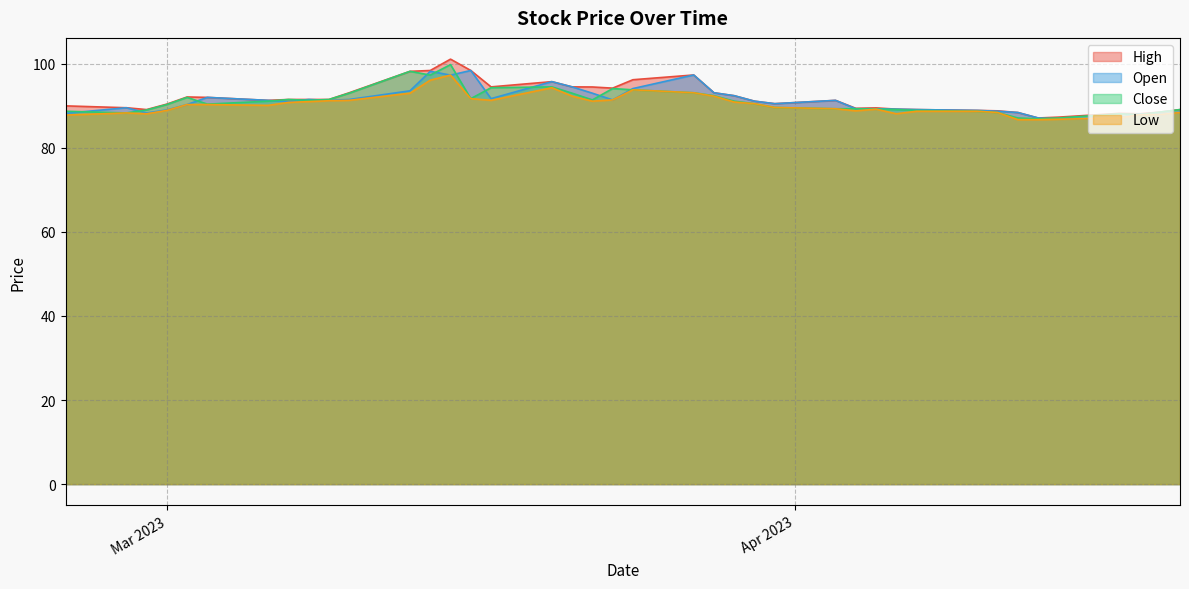

Does the chart display data point markers on the line(s)?

No